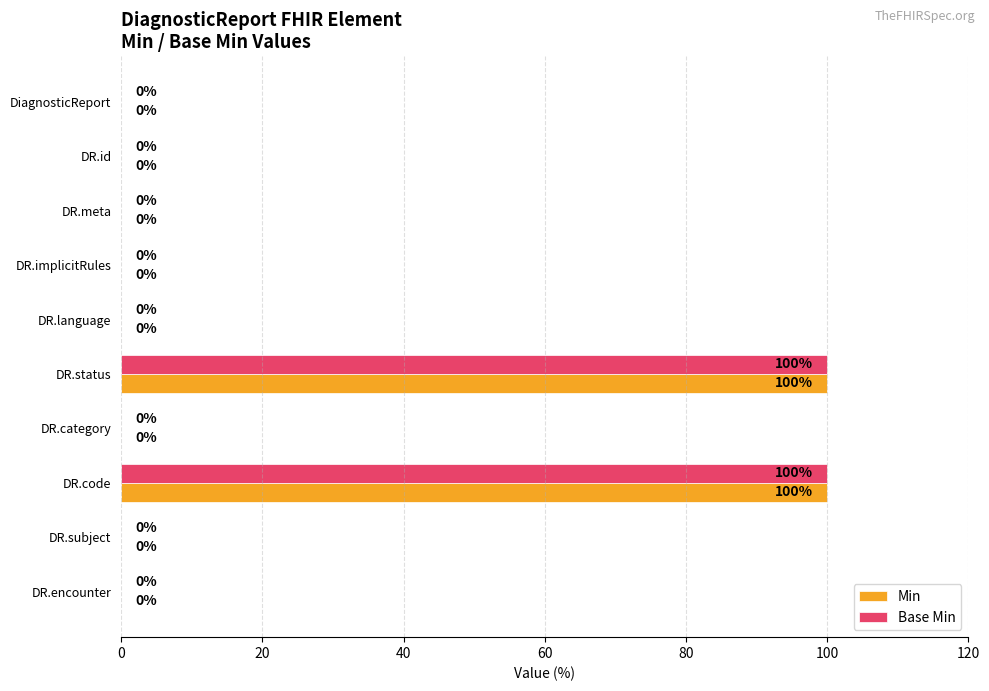

What is the sum of all Base Min values?

200